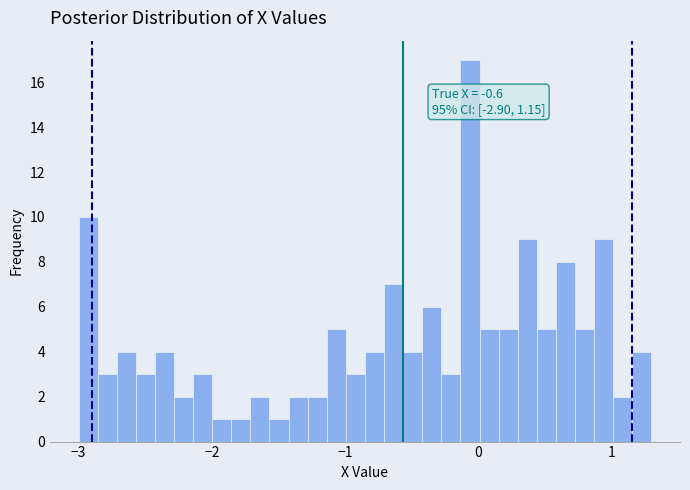

Read against the x-axis, roughly where is the centre of the tallest bar?

-0.1